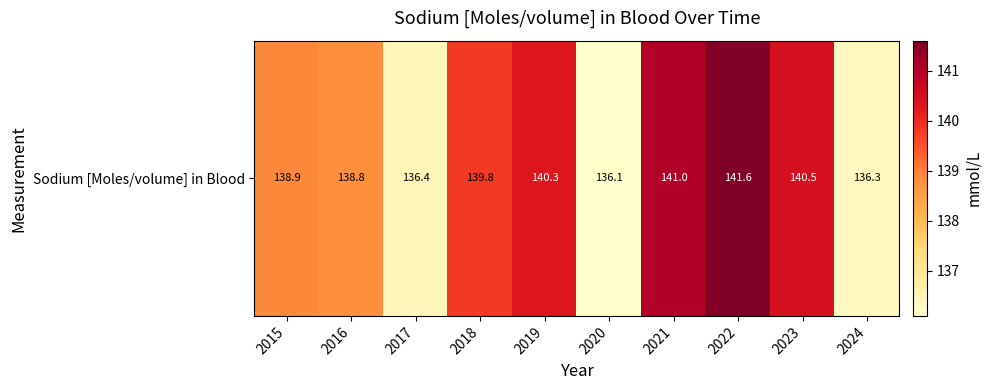

Which category has the lowest value across all series?

2020